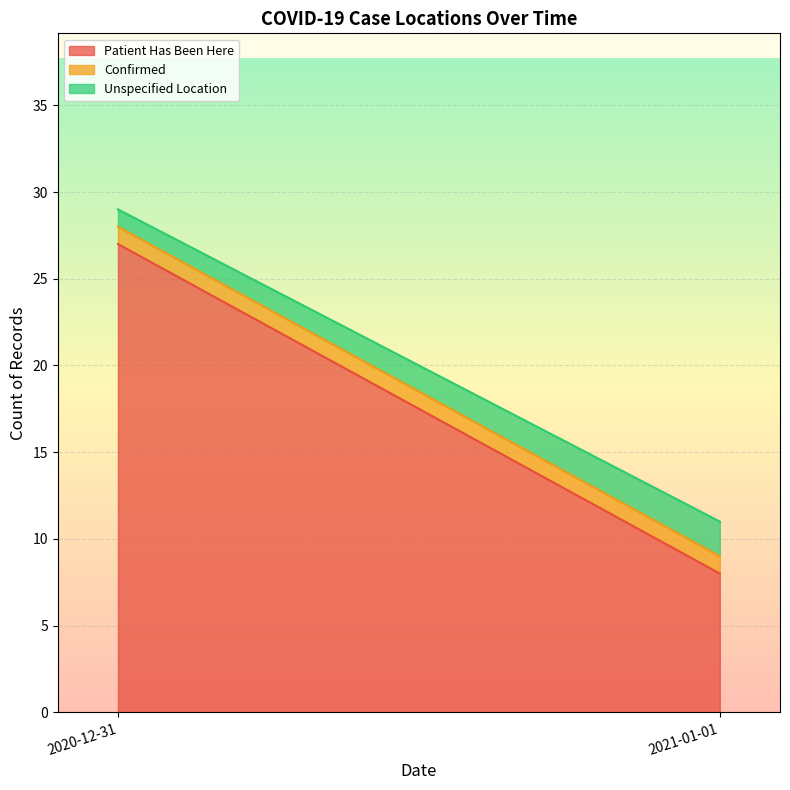

The Patient Has Been Here series shows 8 at 2021-01-01. True or false?

True